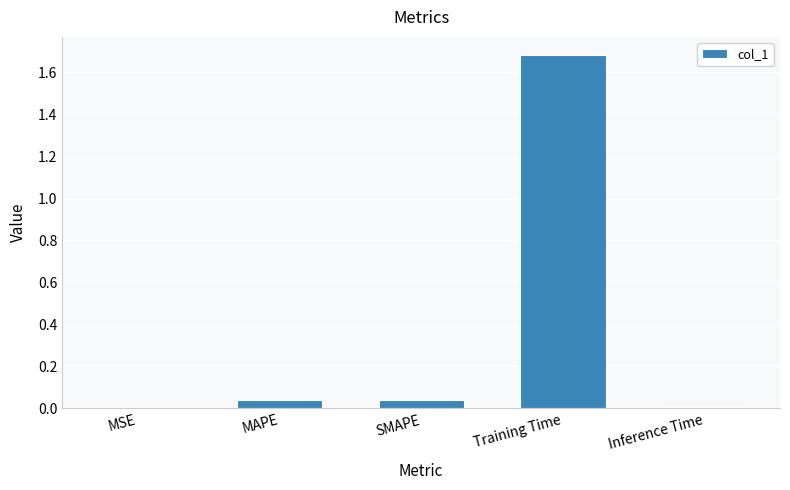

The chart shows a value of 0.0 at SMAPE. True or false?

True